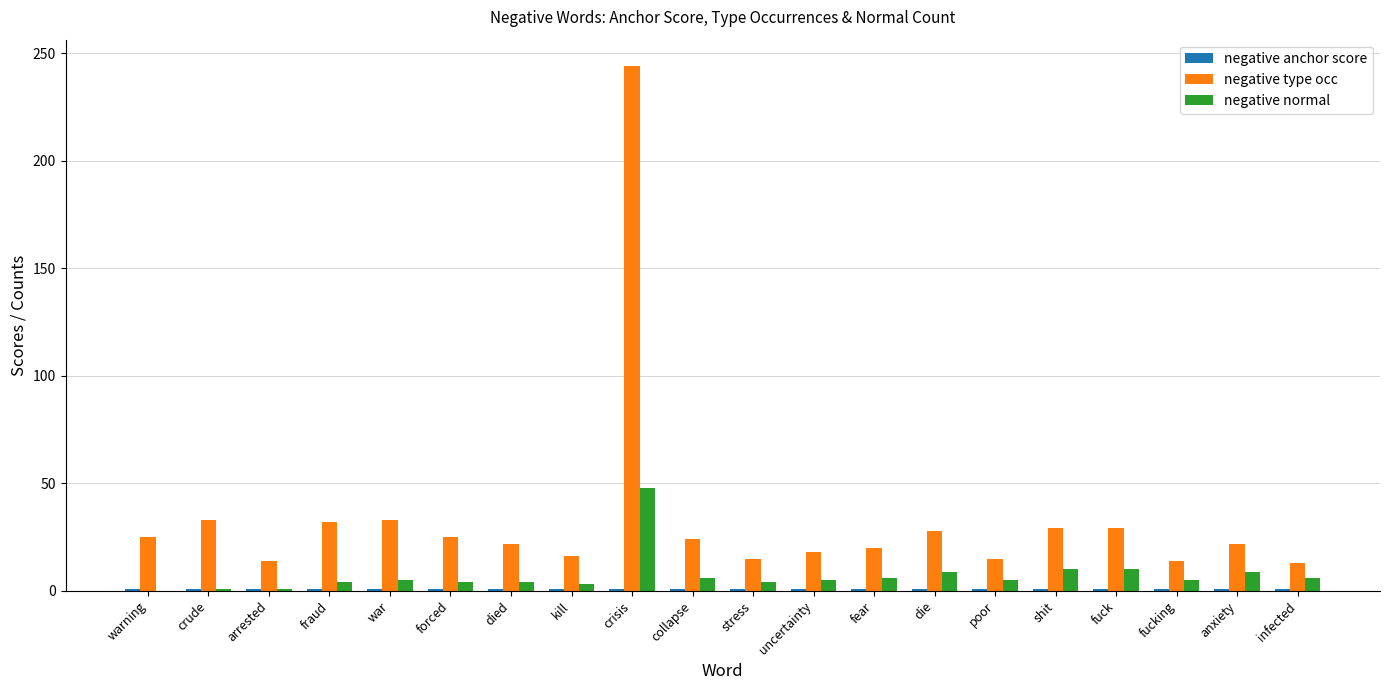

At which category does the chart reach its peak across all series?

crisis